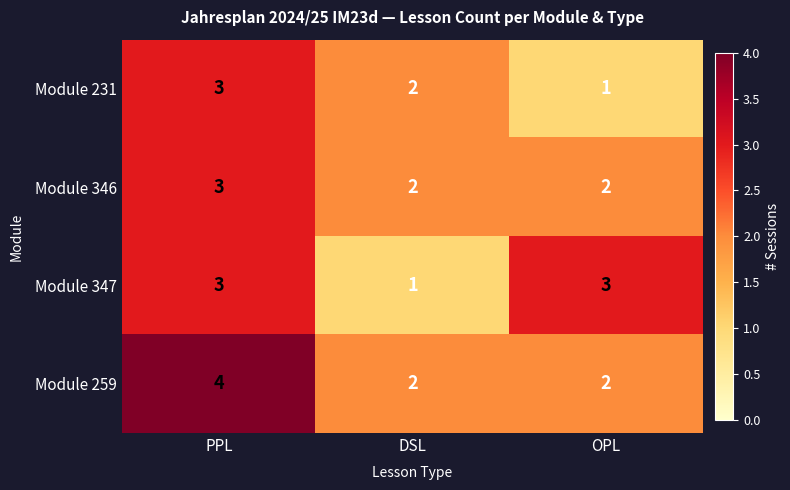

What is the maximum value shown in the chart?

4